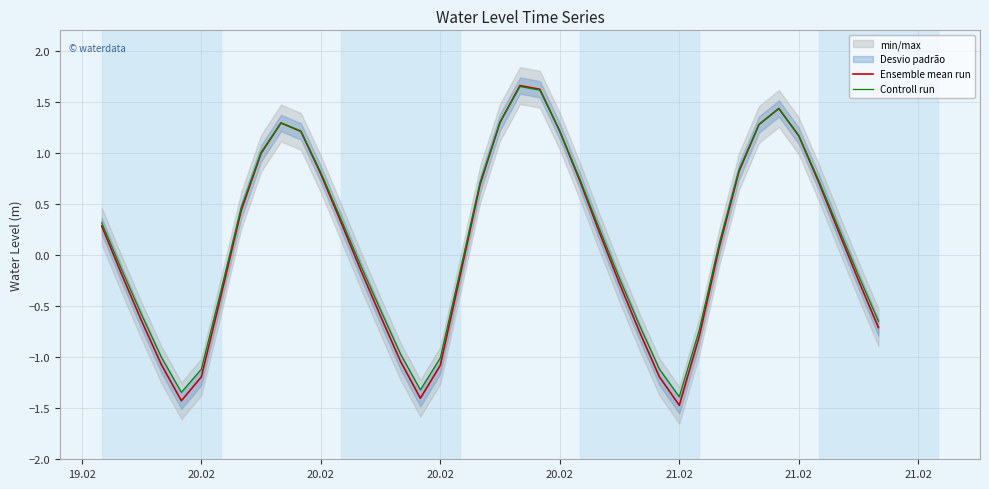

Count the number of categories in the chart.

40